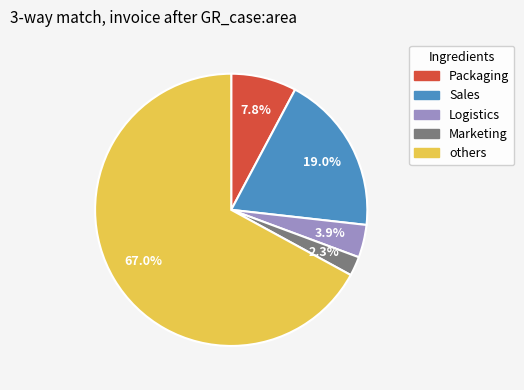

Is there a majority slice in this chart?

Yes